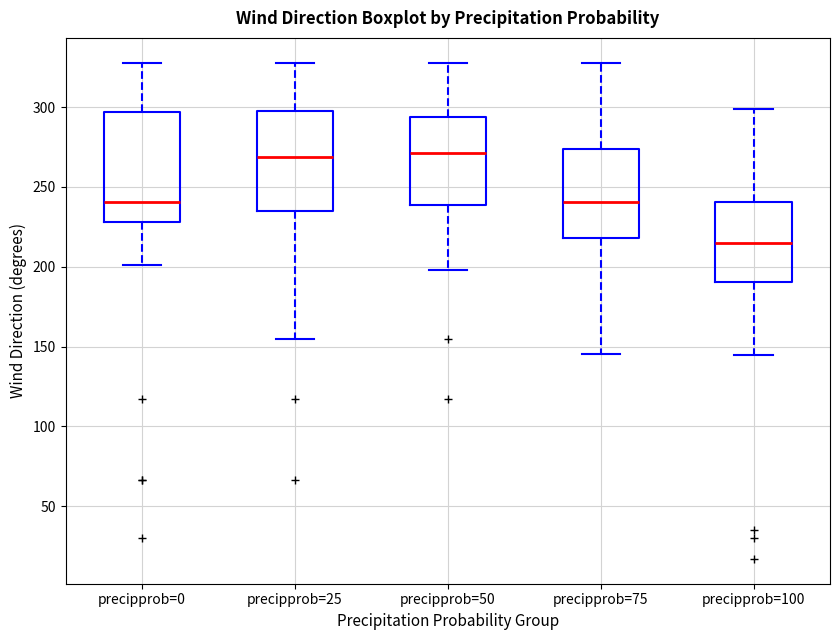

Where does the median line of the box for precipprob=75 sit on the y-axis? The values are not printed on the chart, so give them approximately, as read against the axis.

240